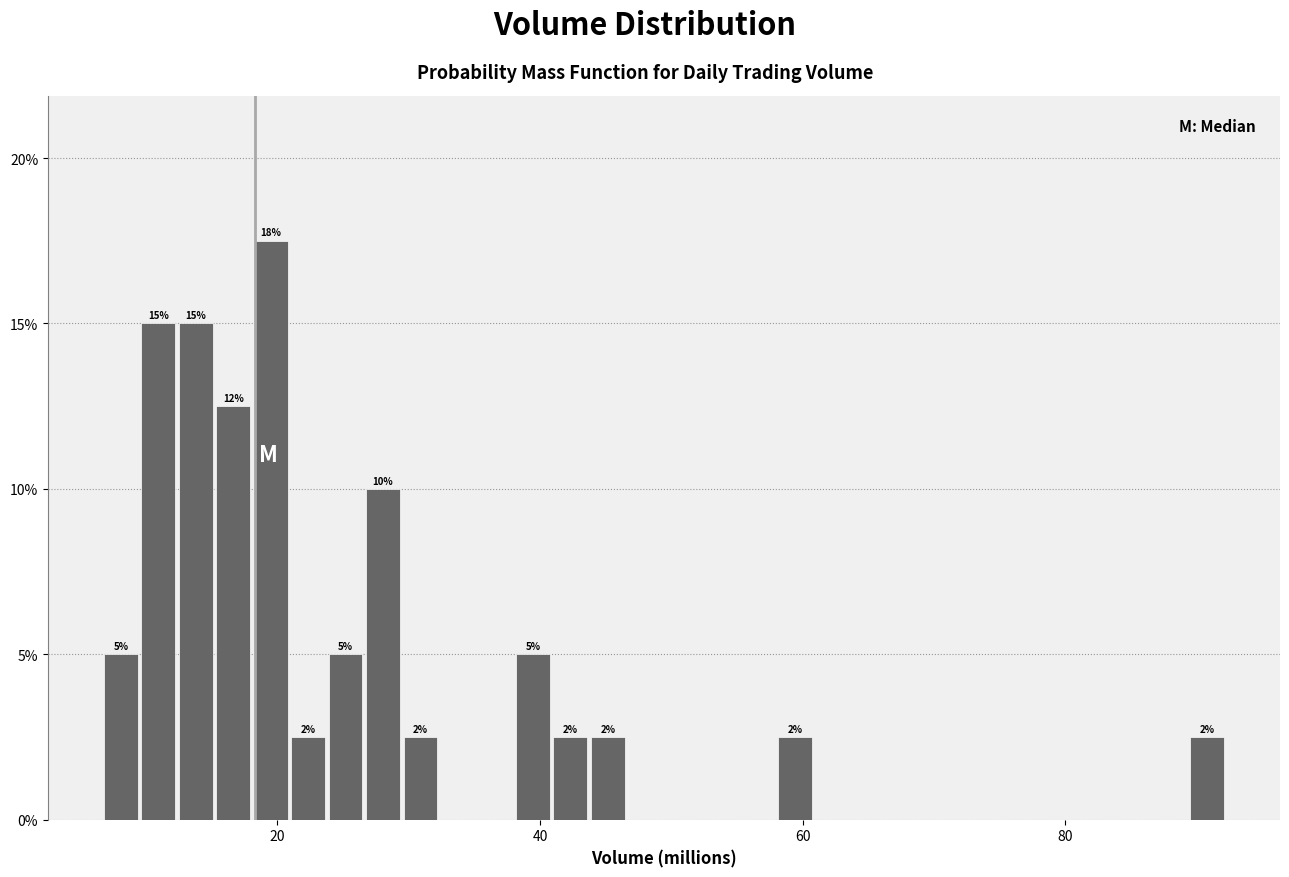

Around what value on the x-axis is the tallest bar? Give the approximate position of its centre, as read against the axis.

20